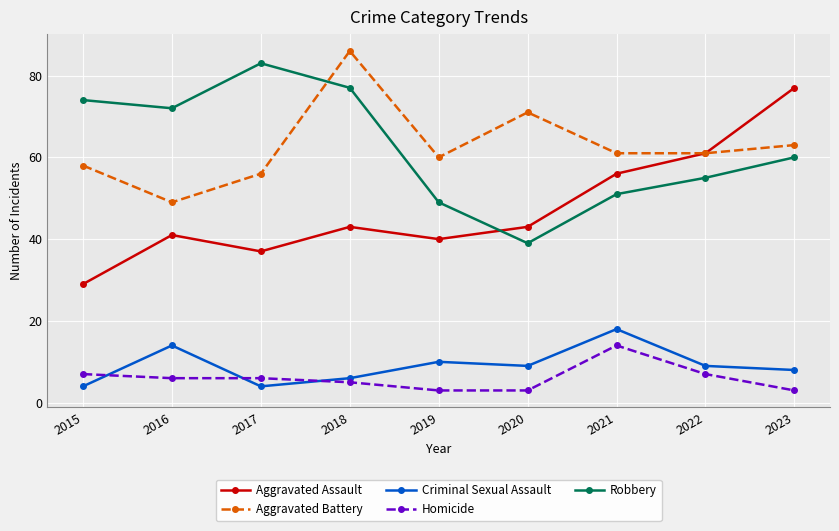

What is the difference between the Homicide values at 2015 and 2017?

1